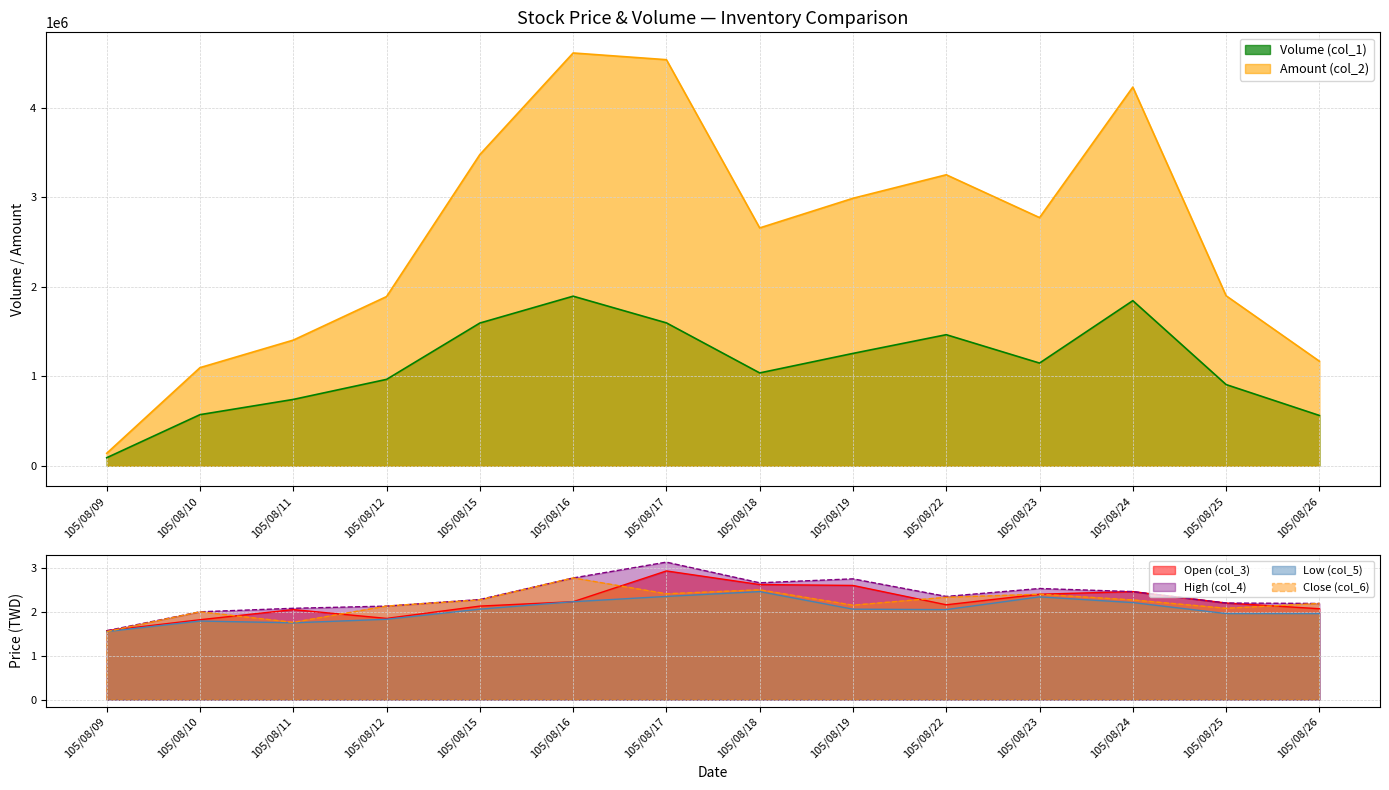

Which series has the widest spread of values?

Amount (col_2)